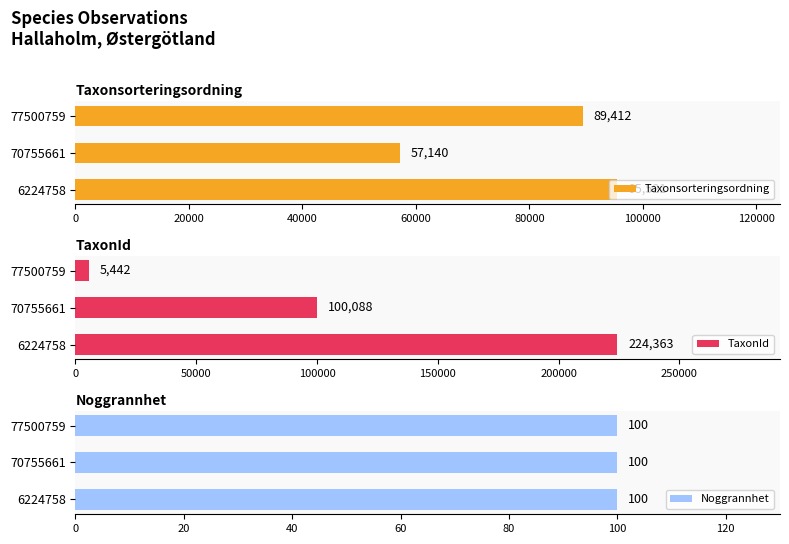

How many data points in TaxonId are above 100088?

1